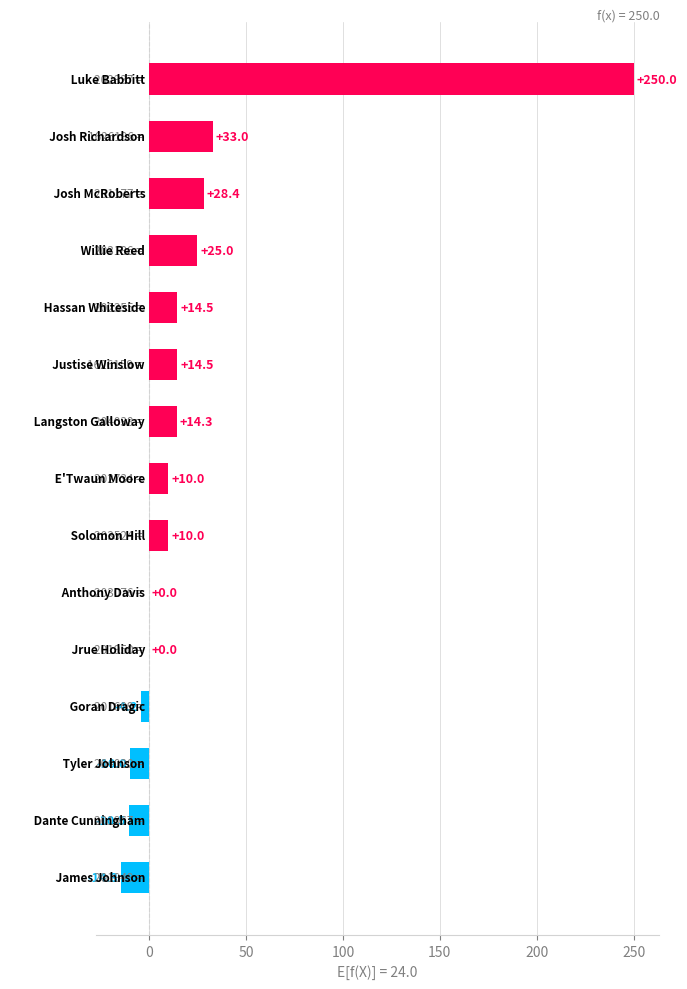

What is the sum of all values?

360.7